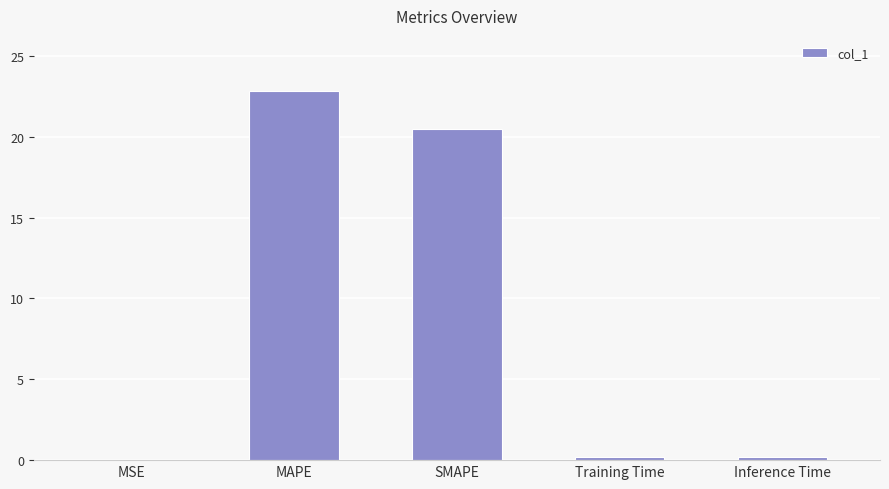

At which label is the value closest to 11?

SMAPE